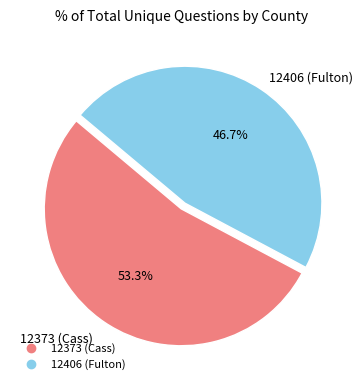

True or false: 12373 (Cass) accounts for 46% of the total.

False